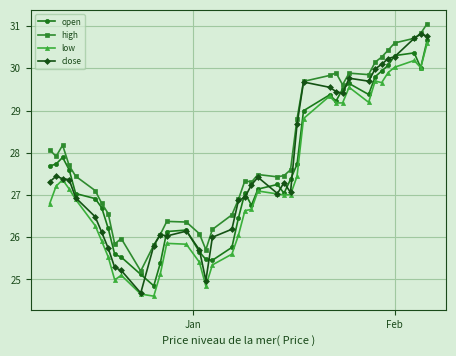

What is the value of the open point at the 29th from the left?

29.4